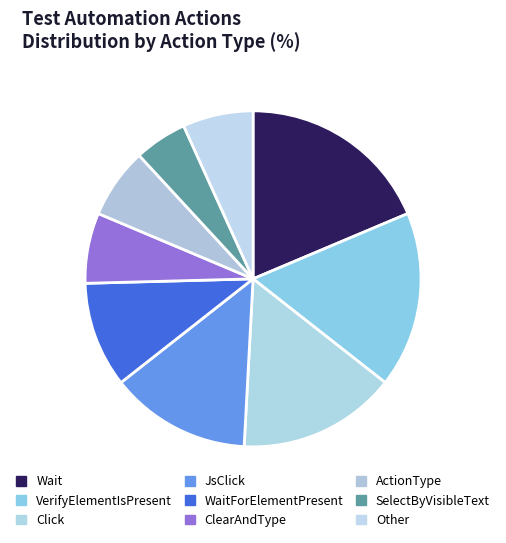

What is the largest slice in the pie chart?

Wait